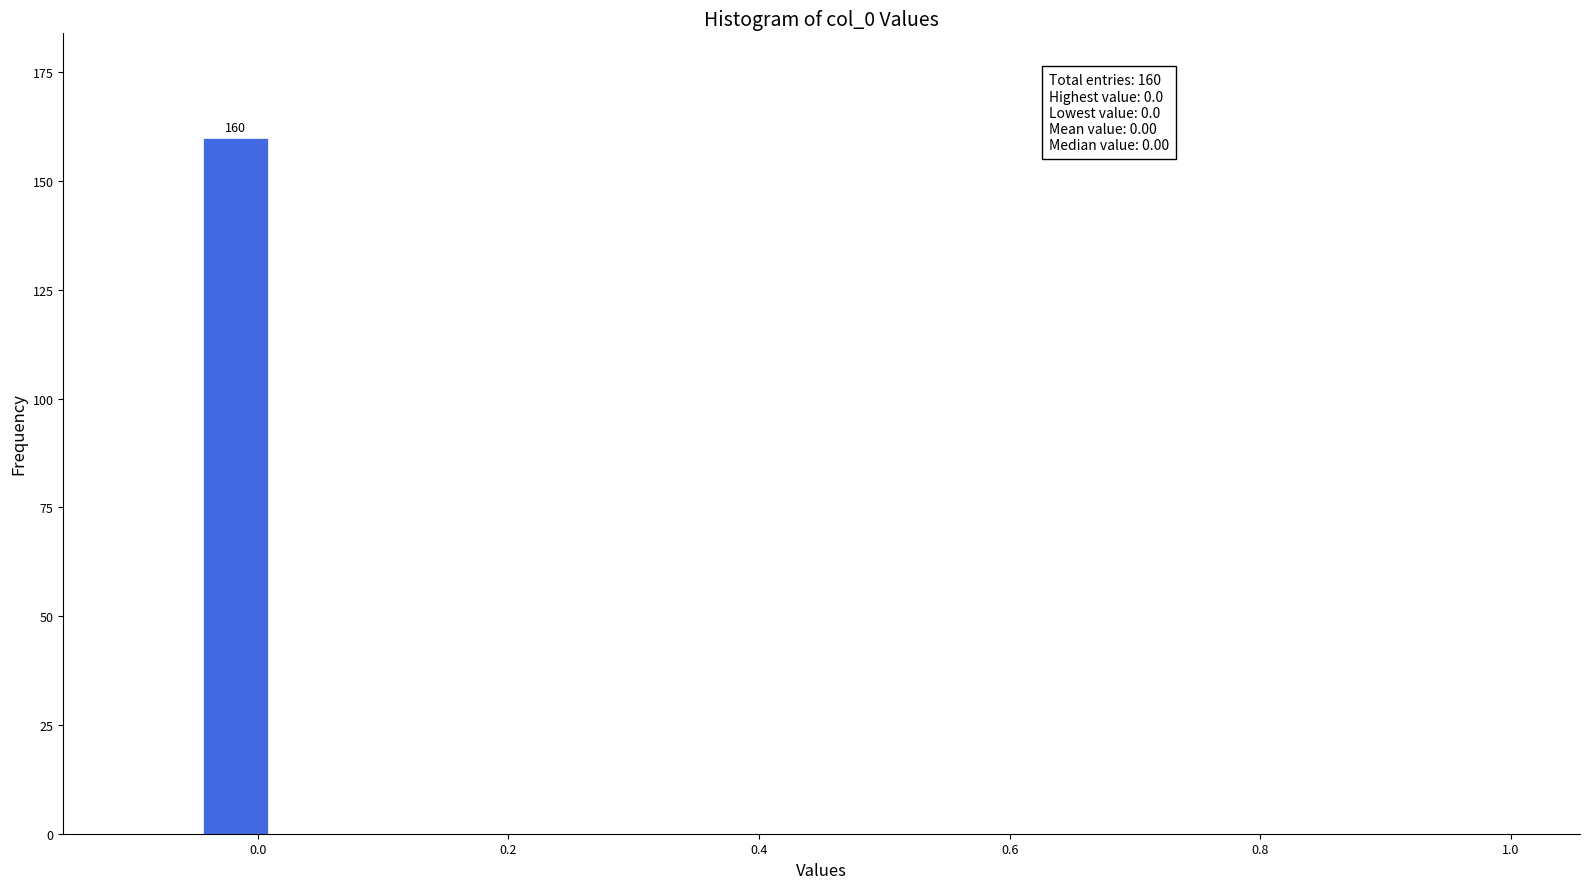

Around what value on the x-axis is the tallest bar? Give the approximate position of its centre, as read against the axis.

-0.02